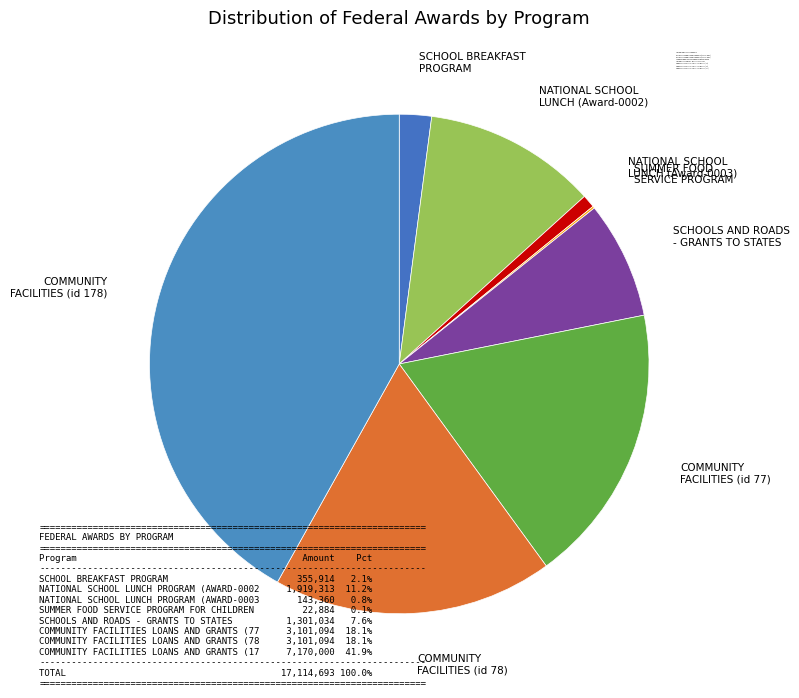

Combined, what portion of the pie is SCHOOL BREAKFAST PROGRAM and SUMMER FOOD SERVICE PROGRAM FOR CHILDREN?

2.2%